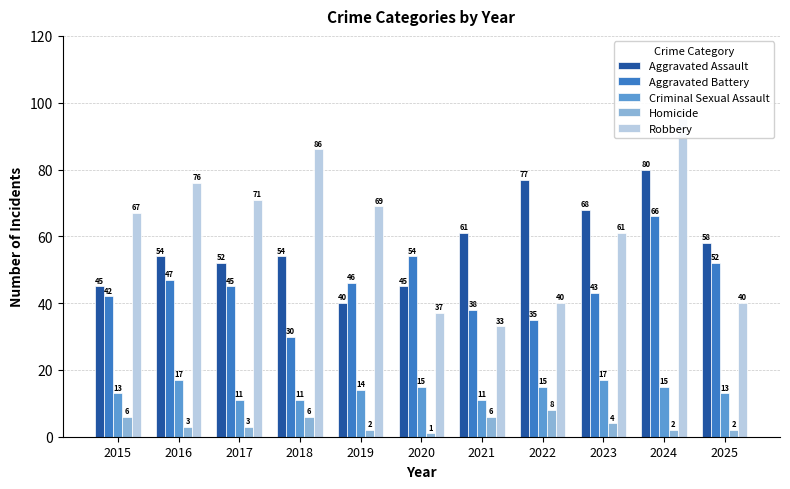

Rank the series at 2023 from lowest to highest value.

Homicide, Criminal Sexual Assault, Aggravated Battery, Robbery, Aggravated Assault